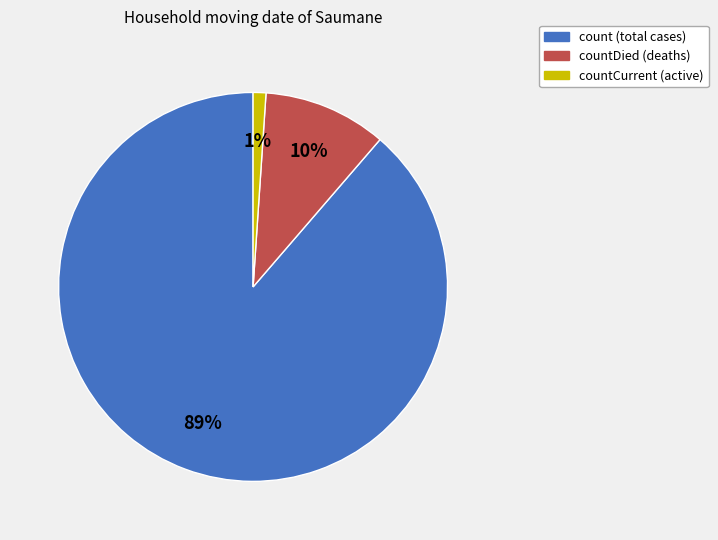

To the nearest percent, what is the average slice percentage?

33%